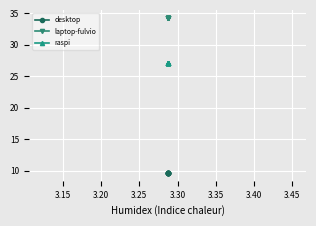

True or false: laptop-fulvio and raspi intersect in this chart.

False